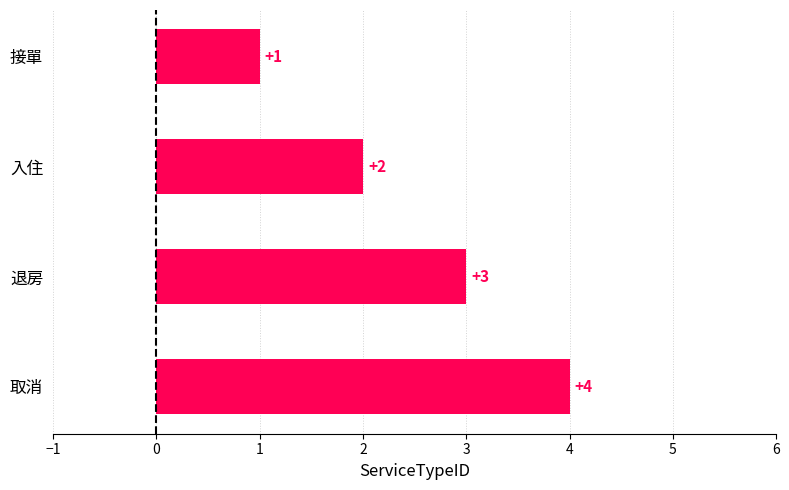

What is the smallest value displayed?

1